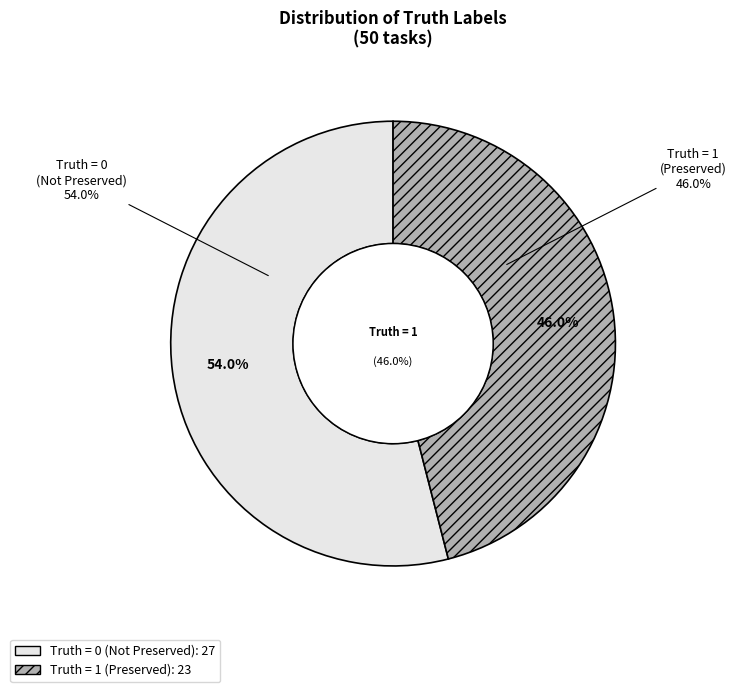

Which category has the biggest portion of the pie?

truth_0